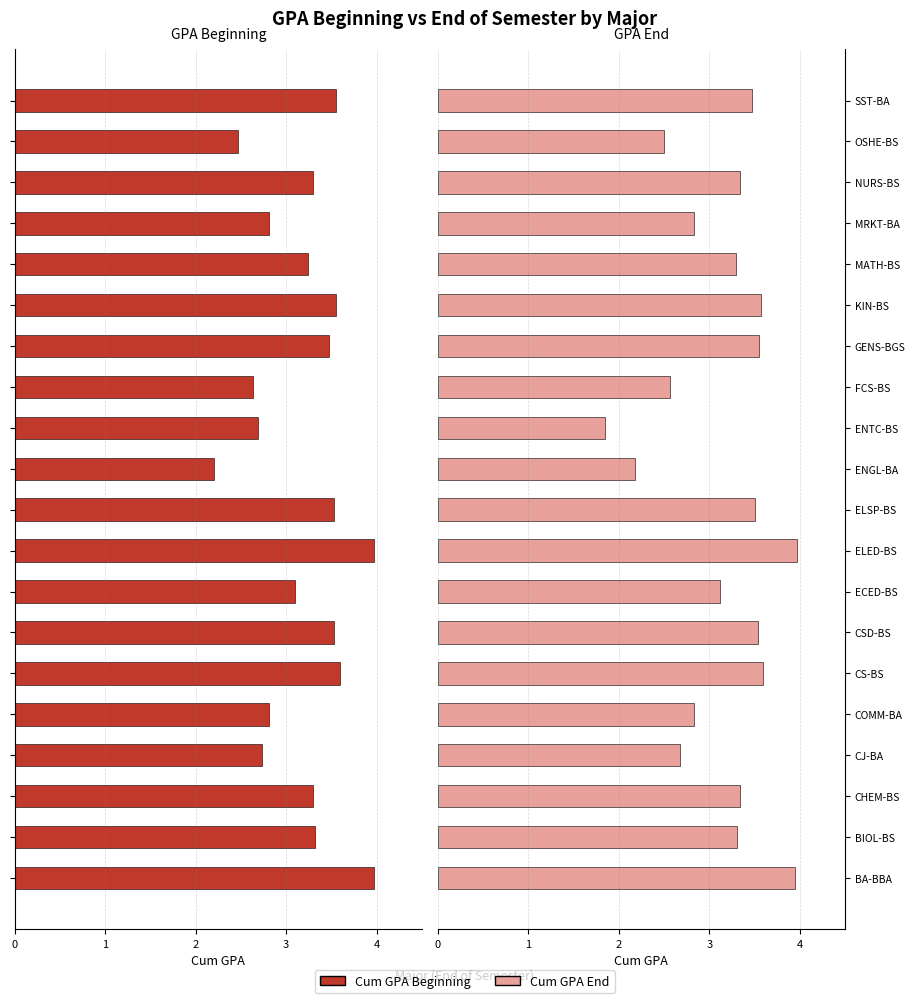

What is the difference between the maximum and minimum values in the Cum GPA End series?

2.1